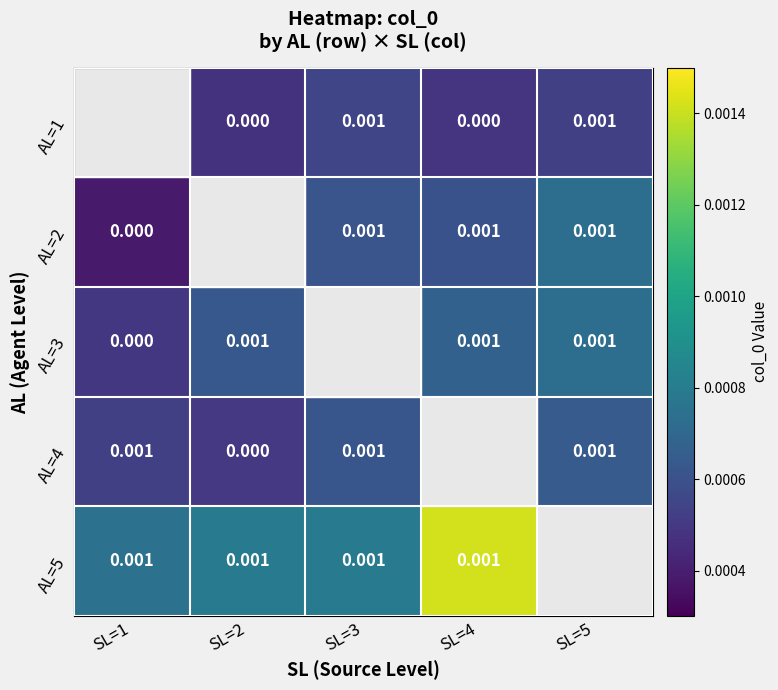

The AL=1 series shows 0.0 at SL=3. True or false?

True